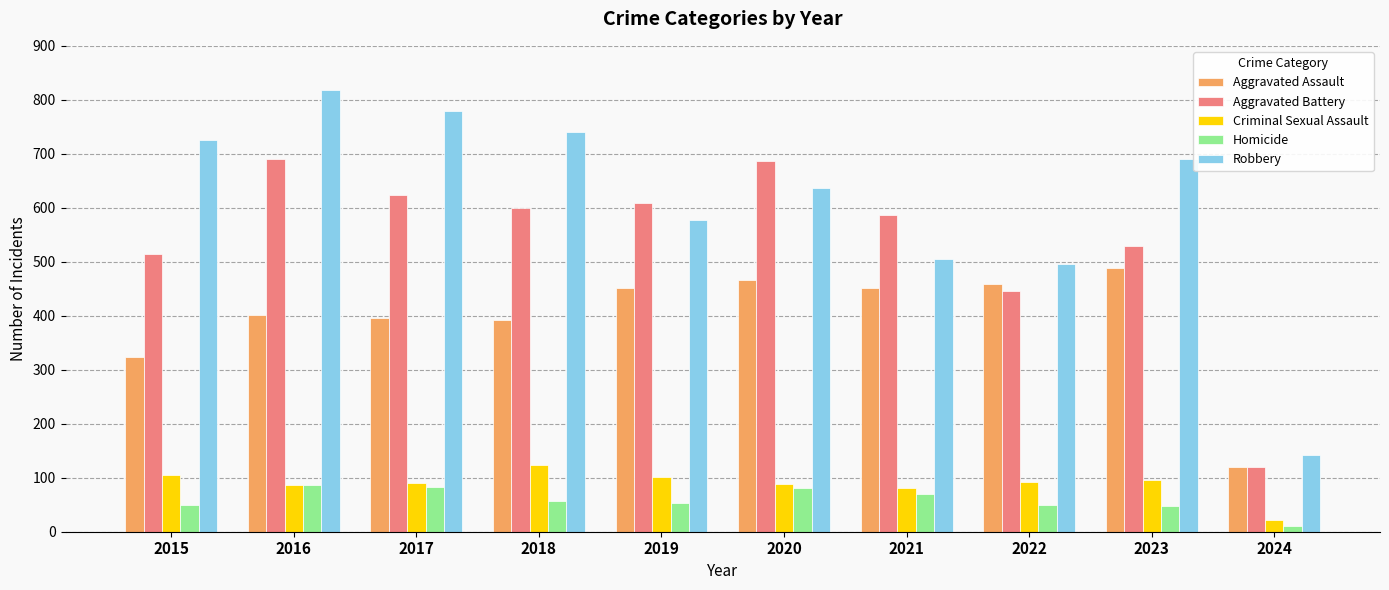

What is the value of the Robbery bar at the 9th from the left?

690